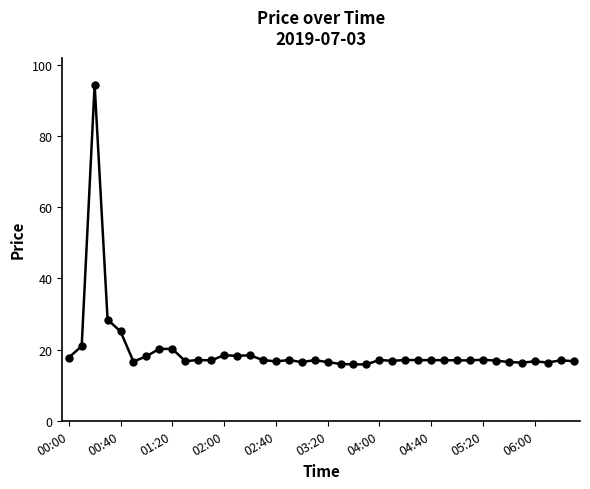

What is the maximum value shown in the chart?

94.5